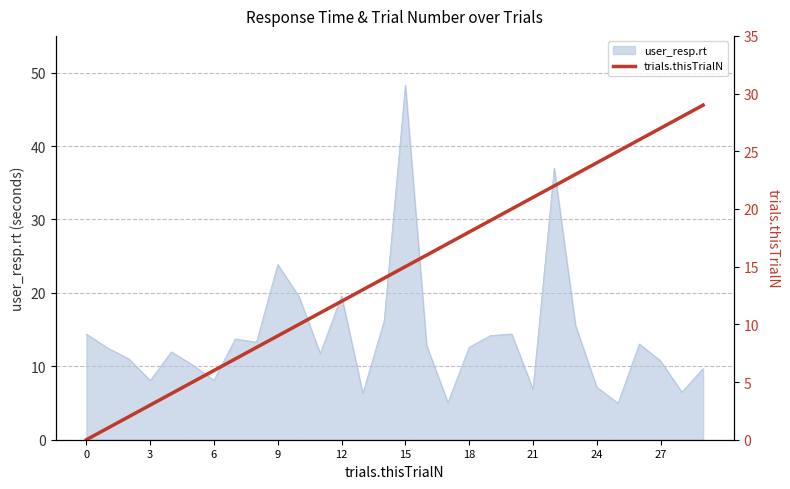

What is the lowest value of the user_resp.rt series?

5.0